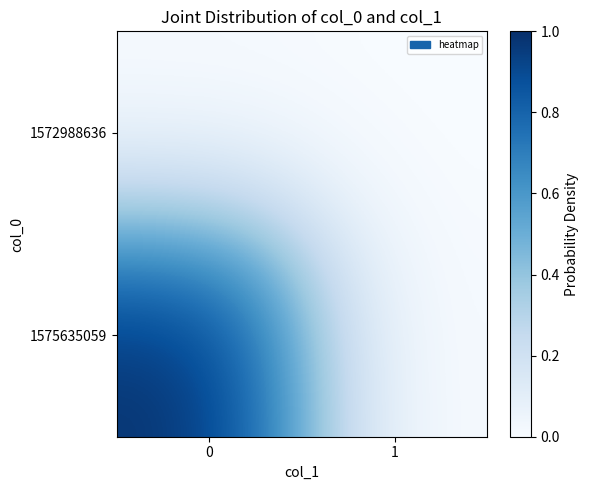

Reading right to left, transcribe all the data shown in this chart.

1572988636: 1=0	0=0
1575635059: 1=0	0=1